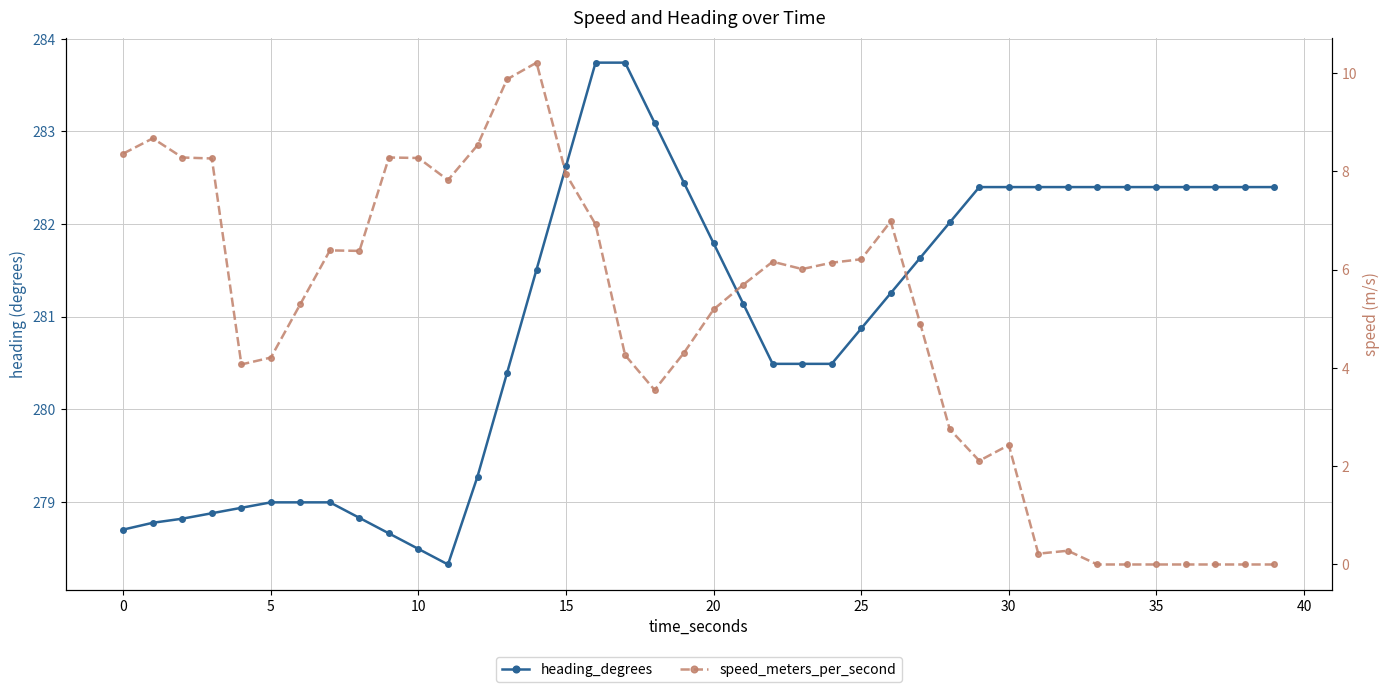

How many lines are shown in the chart?

2